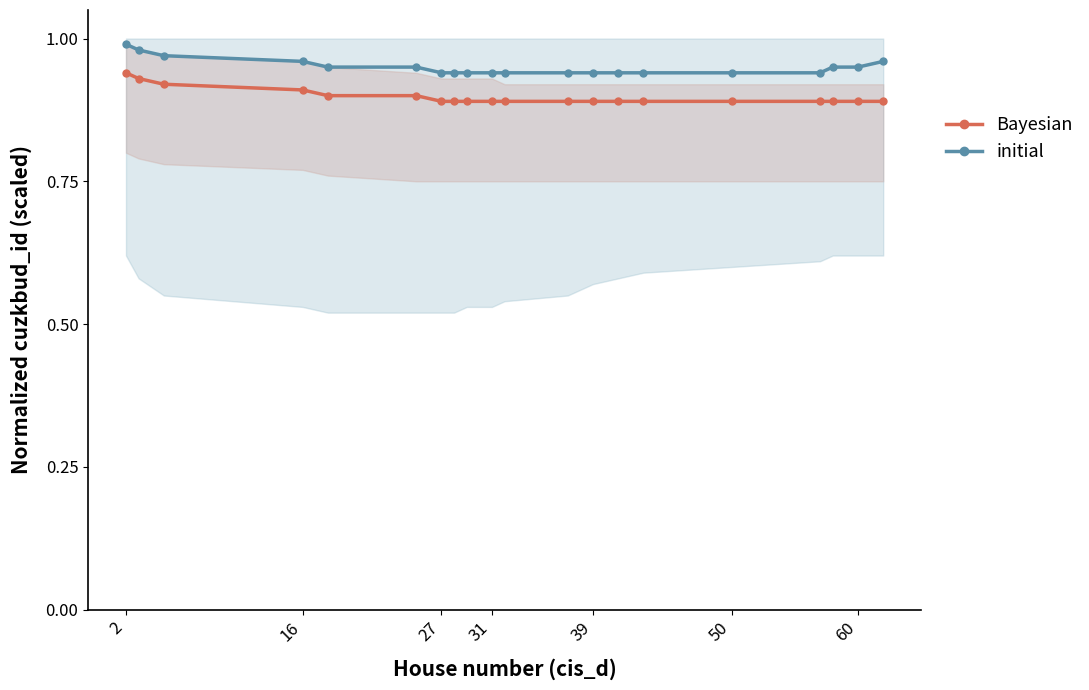

The value of initial at 50 is 0.3. True or false?

False